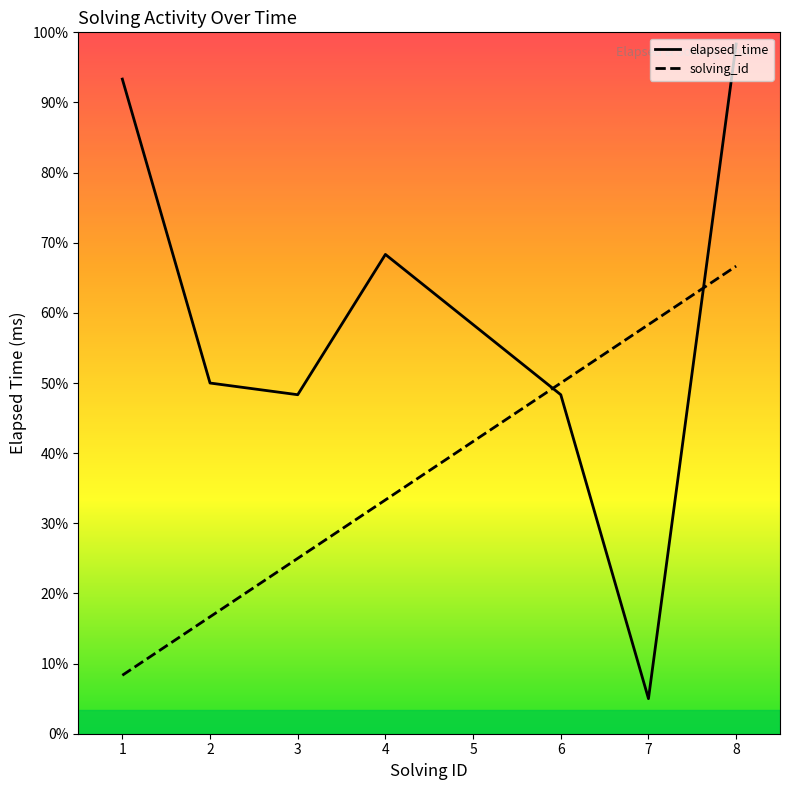

How many lines are shown in the chart?

2